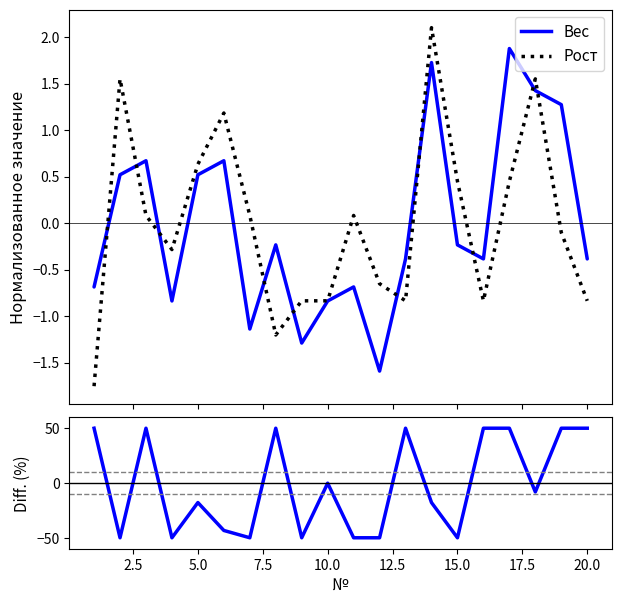

How many times do Вес and Рост cross each other?

10